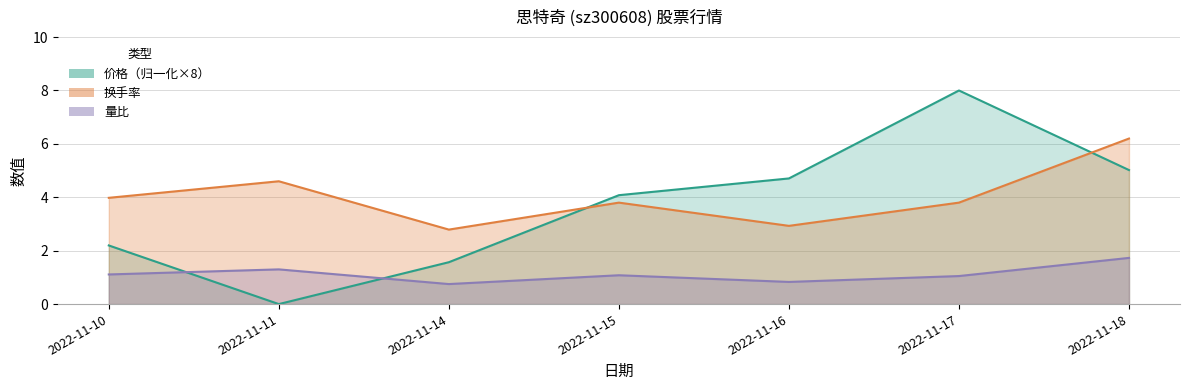

Is the value of 价格 at 2022-11-16 greater than the value of 换手率 at 2022-11-16?

Yes